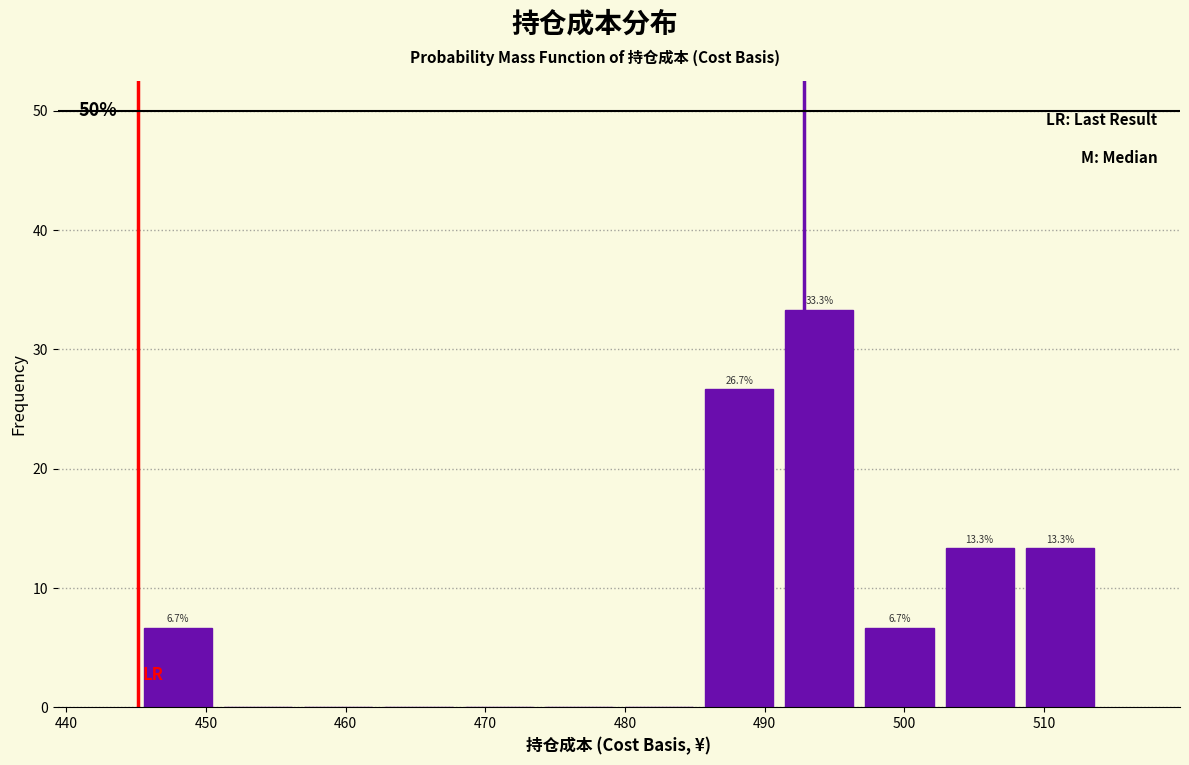

Over which range of the x-axis is the bar tallest?

491 to 497